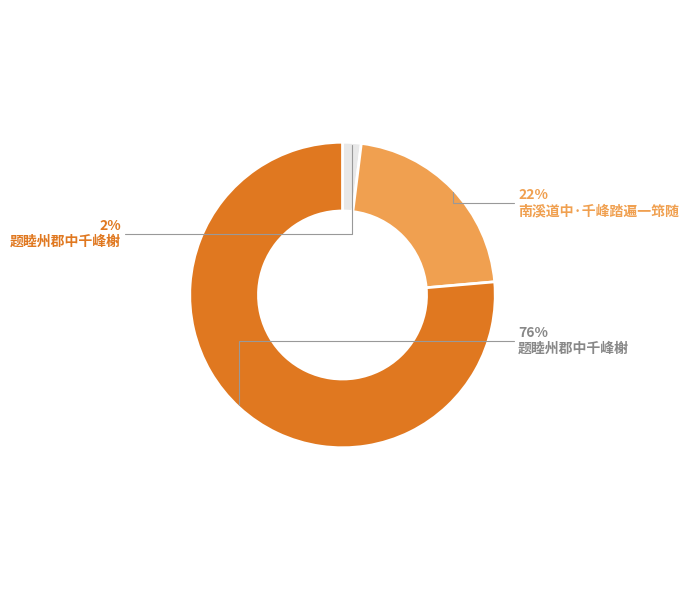

Count the number of slices in the pie.

3